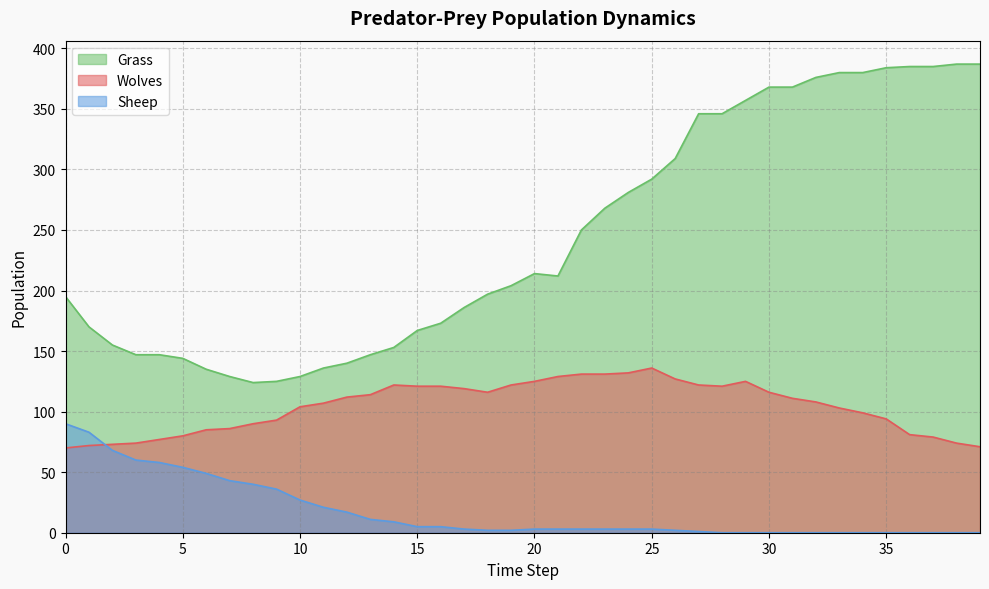

Does the chart have visible grid lines?

Yes